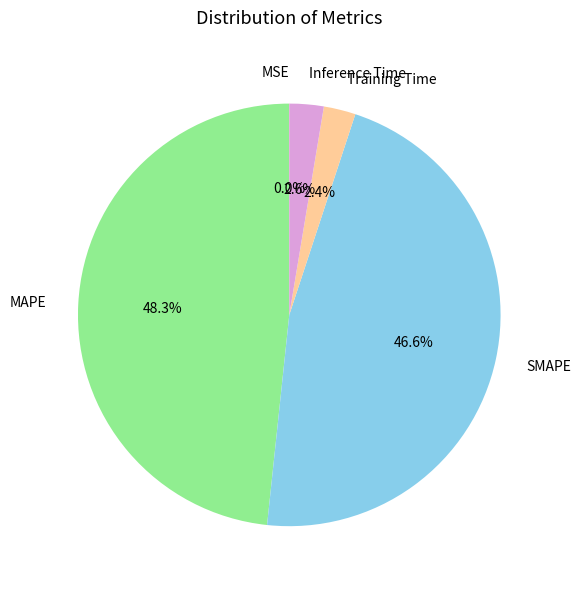

The SMAPE slice represents 47% of the pie. True or false?

True